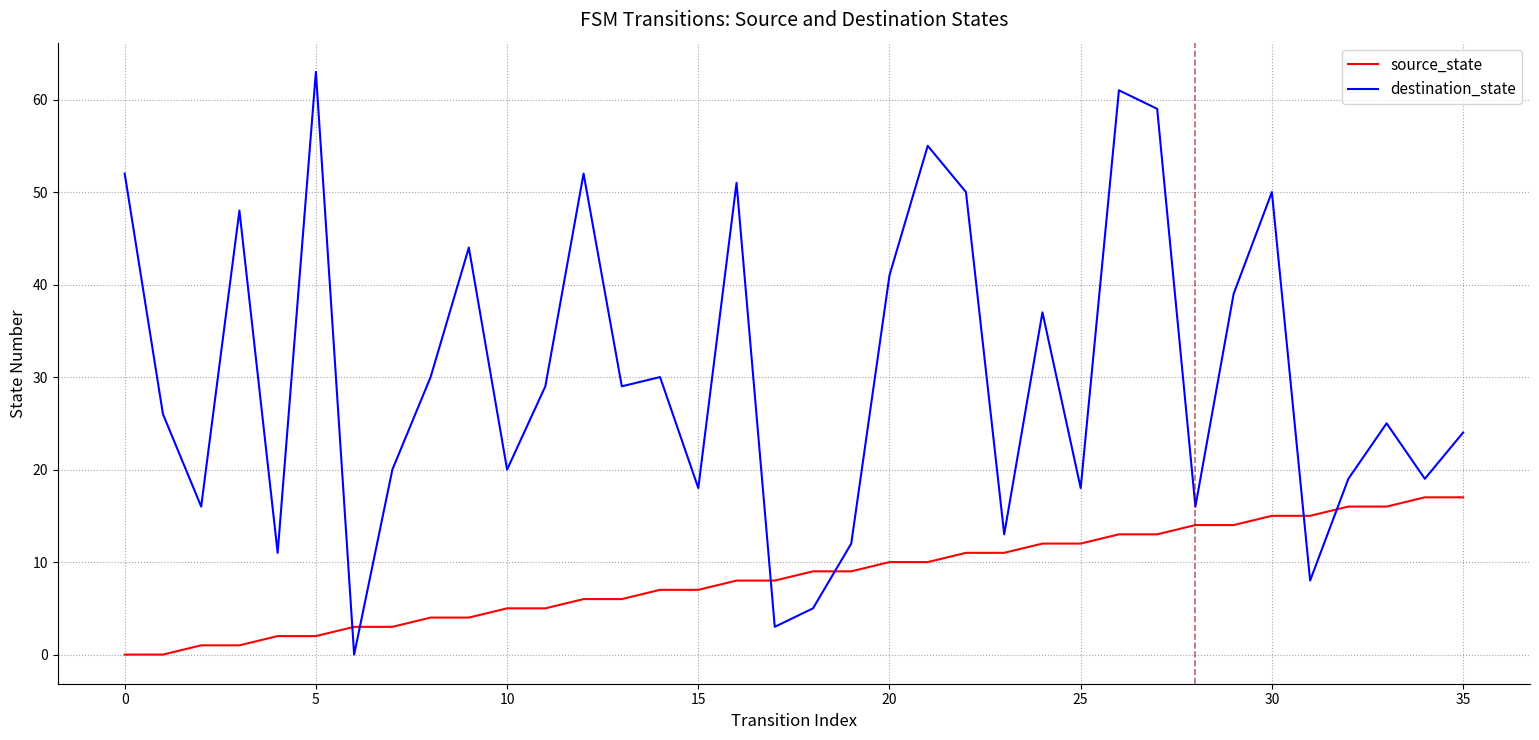

Reading left to right, what are all the values shown in this chart?

source_state: 0	0	1	1	2	2	3	3	4	4	5	5	6	6	7	7	8	8	9	9	10	10	11	11	12	12	13	13	14	14	15	15	16	16	17	17
destination_state: 52	26	16	48	11	63	0	20	30	44	20	29	52	29	30	18	51	3	5	12	41	55	50	13	37	18	61	59	16	39	50	8	19	25	19	24